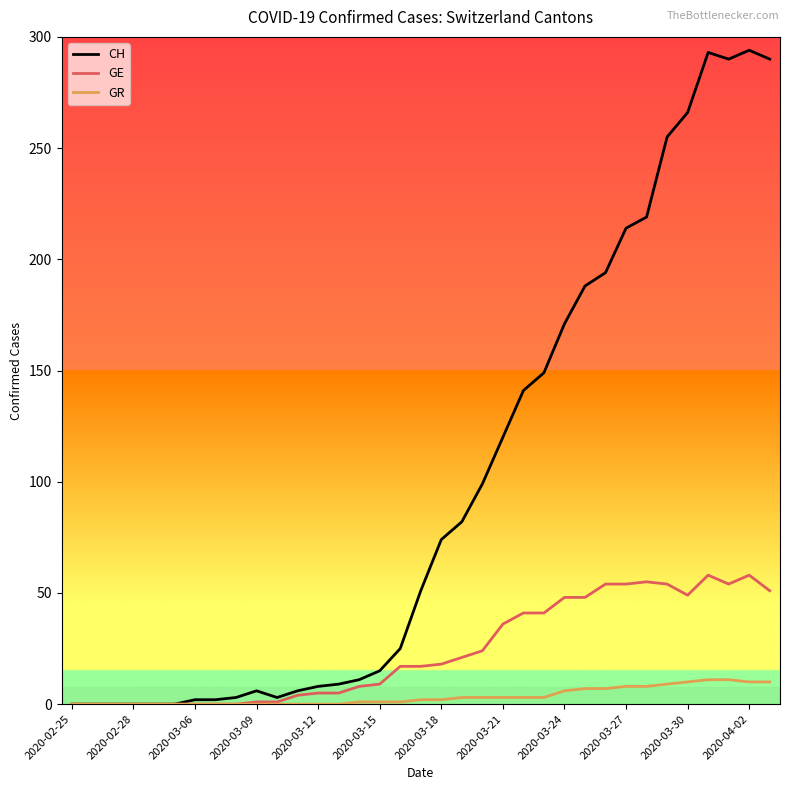

Rank the series by their average value, from lowest to highest.

GR, GE, CH